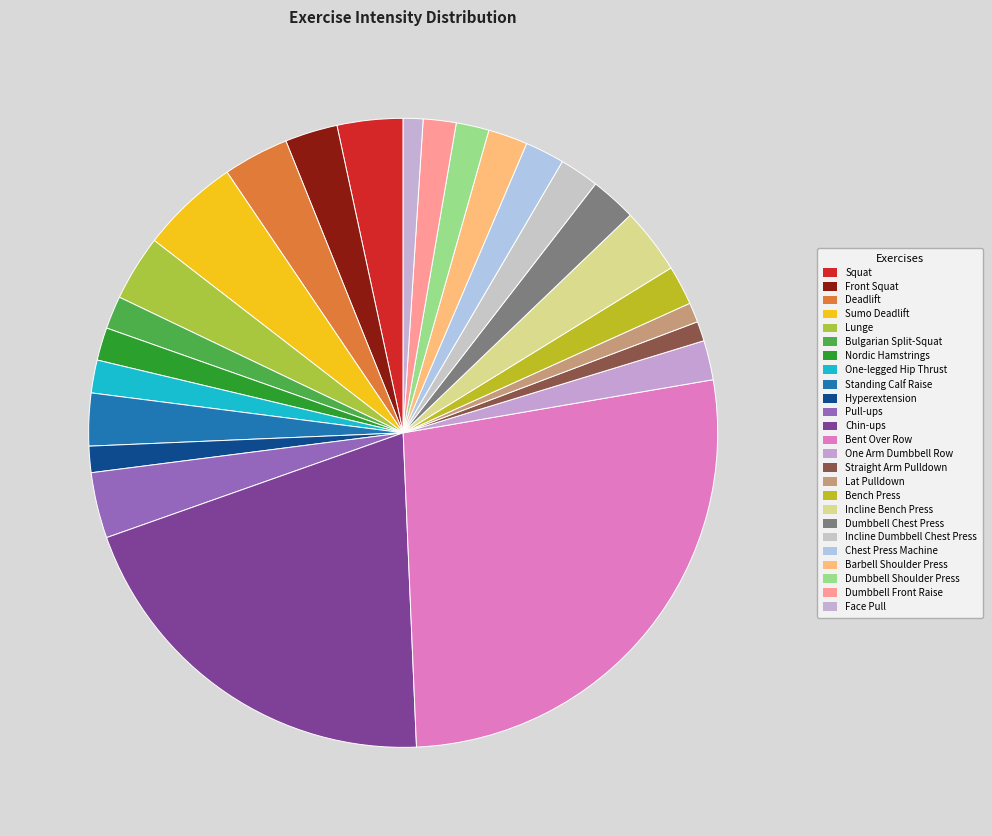

Which slice is the largest?

Bent Over Row